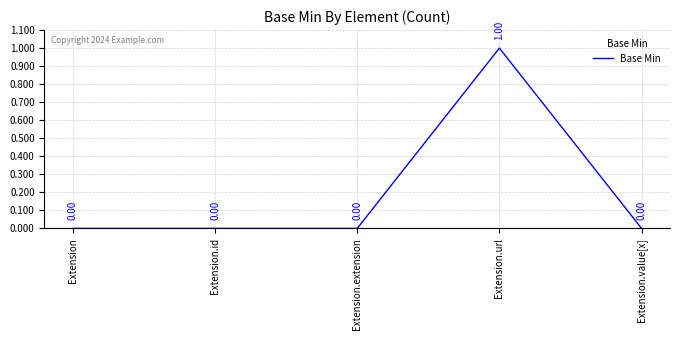

Reading left to right, extract all data points from this chart.

Extension=0	Extension.id=0	Extension.extension=0	Extension.url=1	Extension.value[x]=0